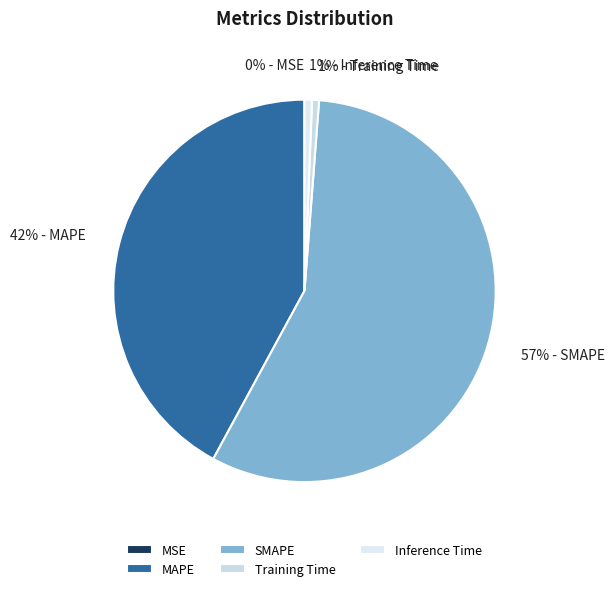

The SMAPE slice represents 49% of the pie. True or false?

False